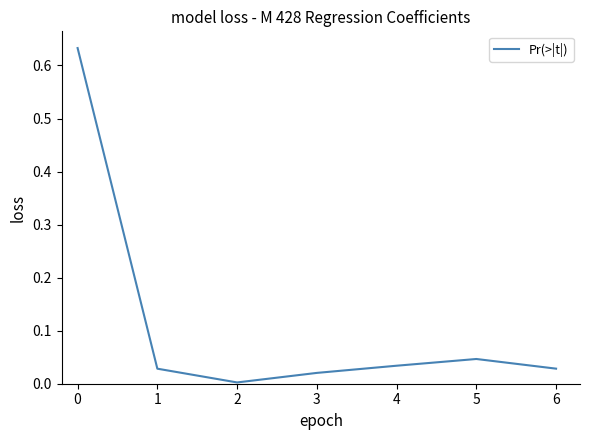

What is the change in value from 0 to 1?

-0.6